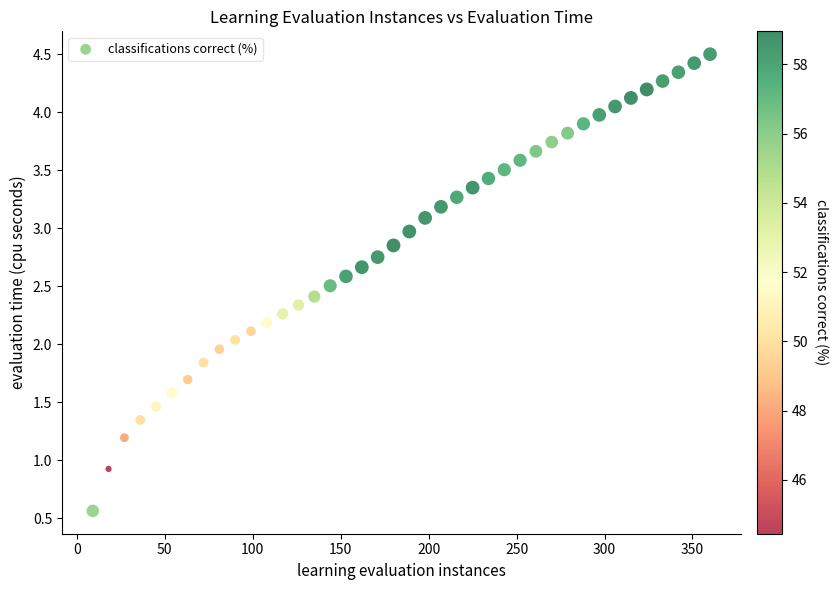

What is the range of Y values (max minus min)?

3.9